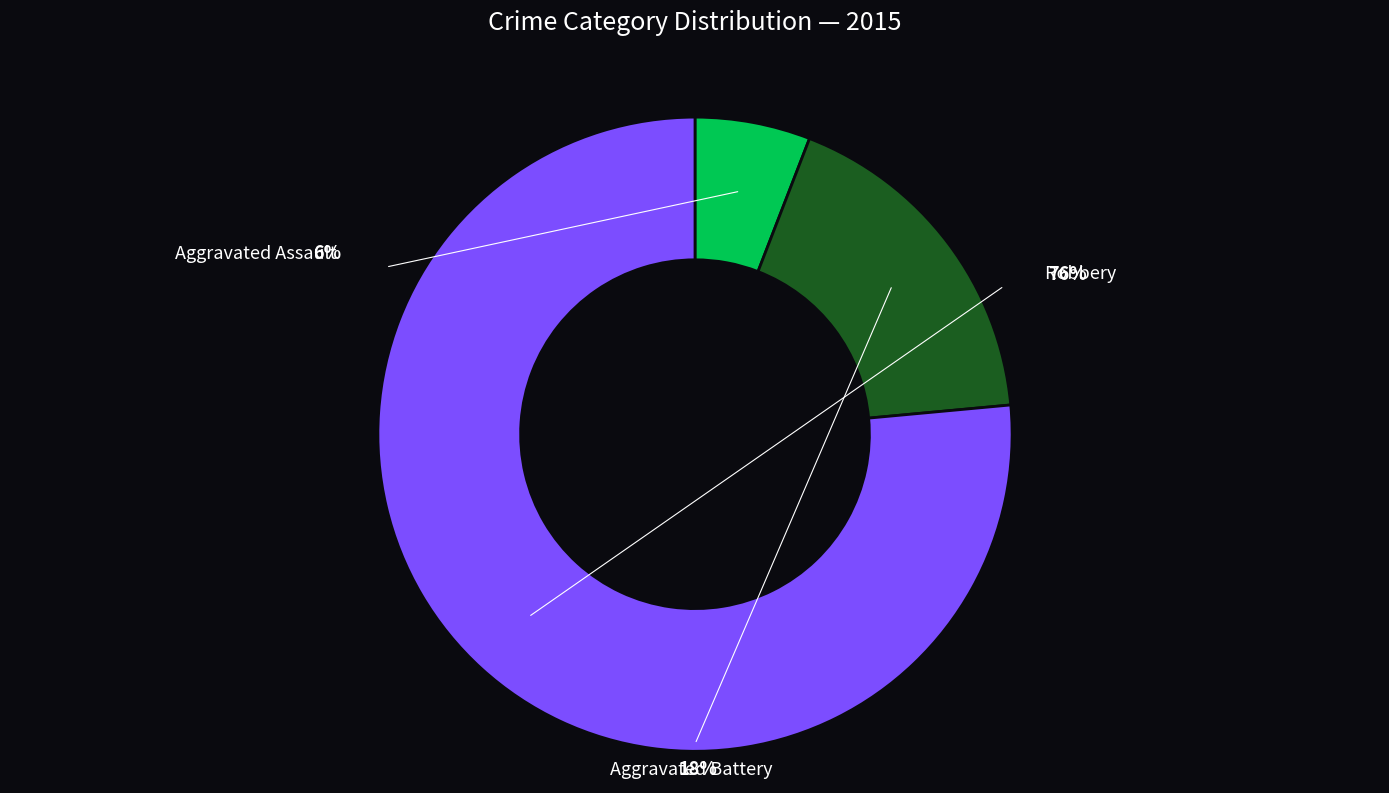

Does any single category account for the majority?

Yes